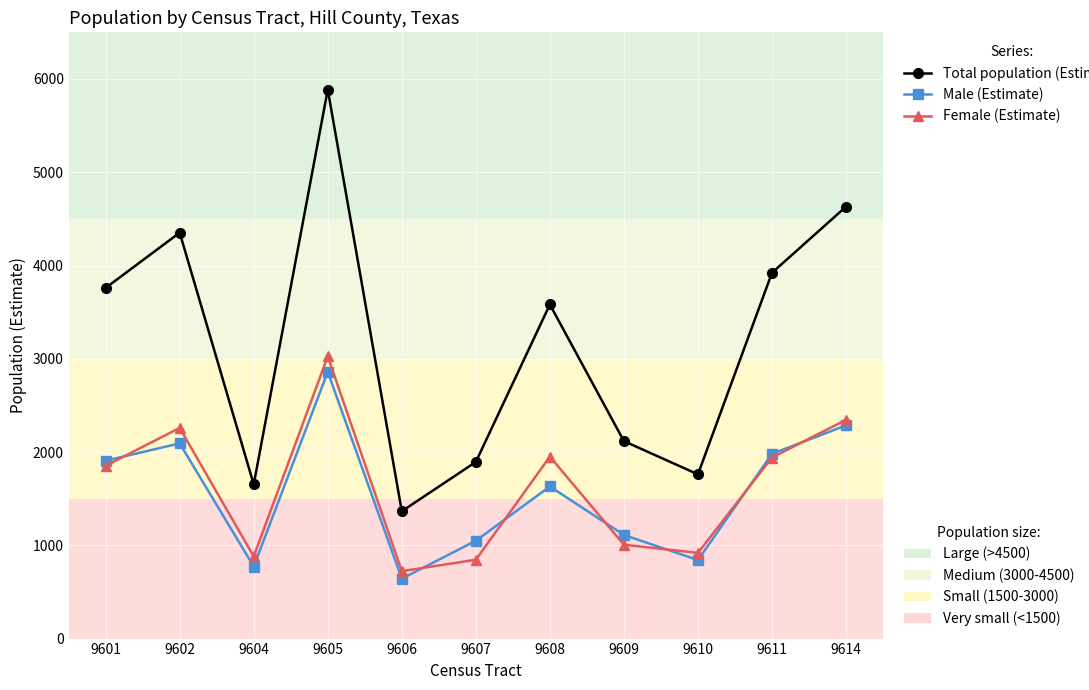

What is the difference between the highest and lowest values at 9605?

3026